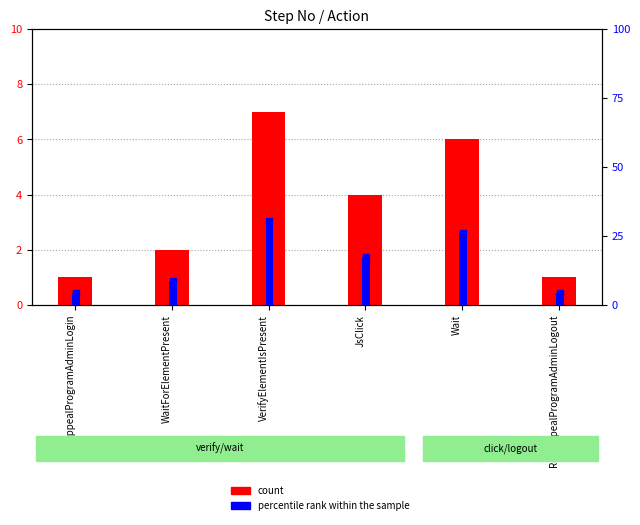

What is the greatest value displayed?

30.4